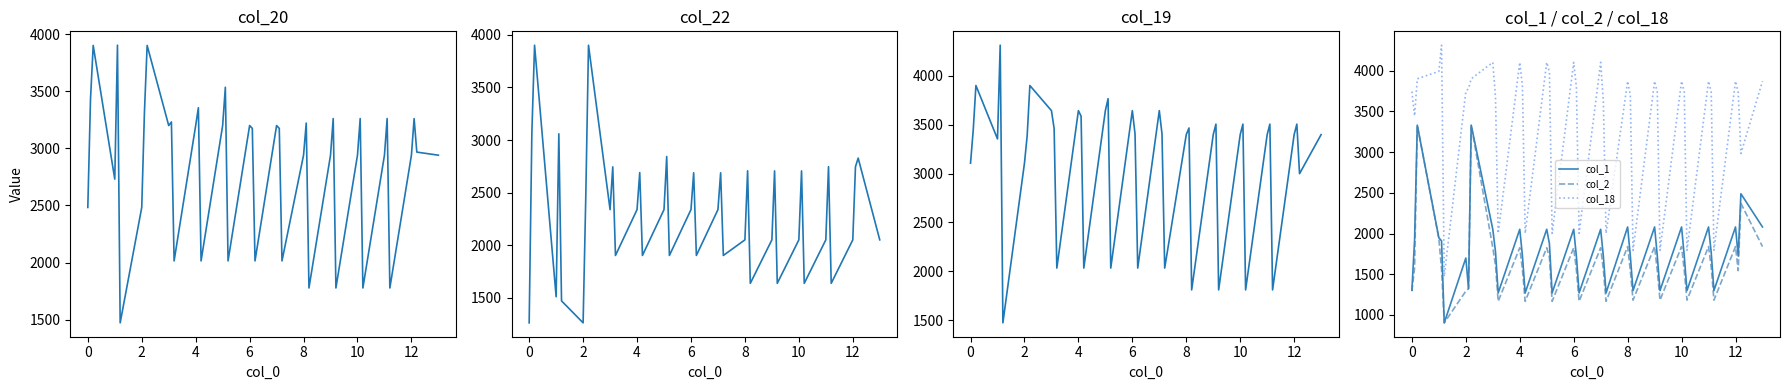

True or false: col_18 and col_1 intersect in this chart.

False